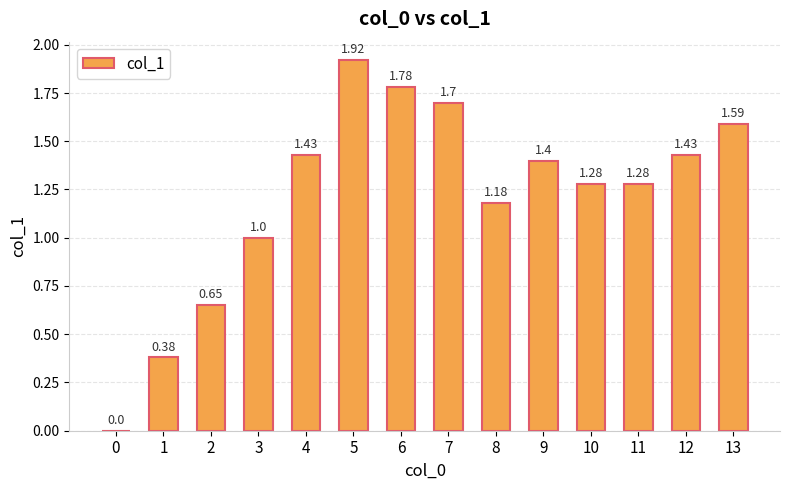

Between 13 and 9, which is larger?

13